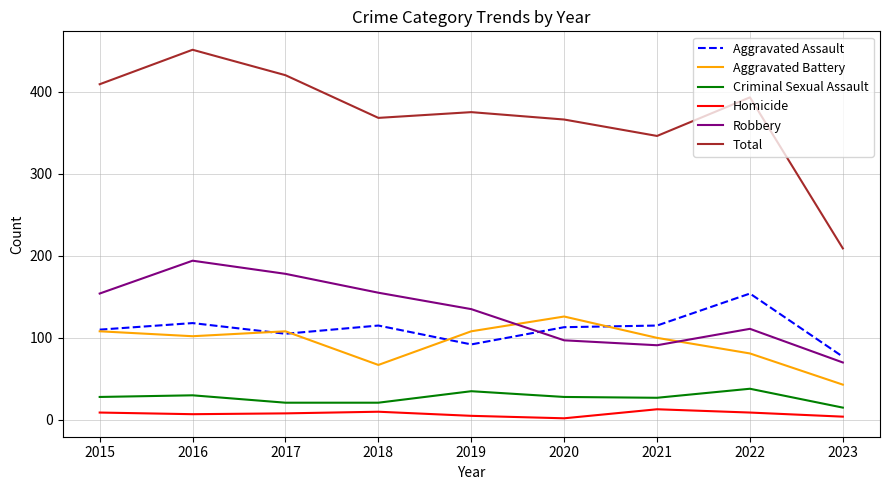

At which category is the sum across all series the highest?

2016